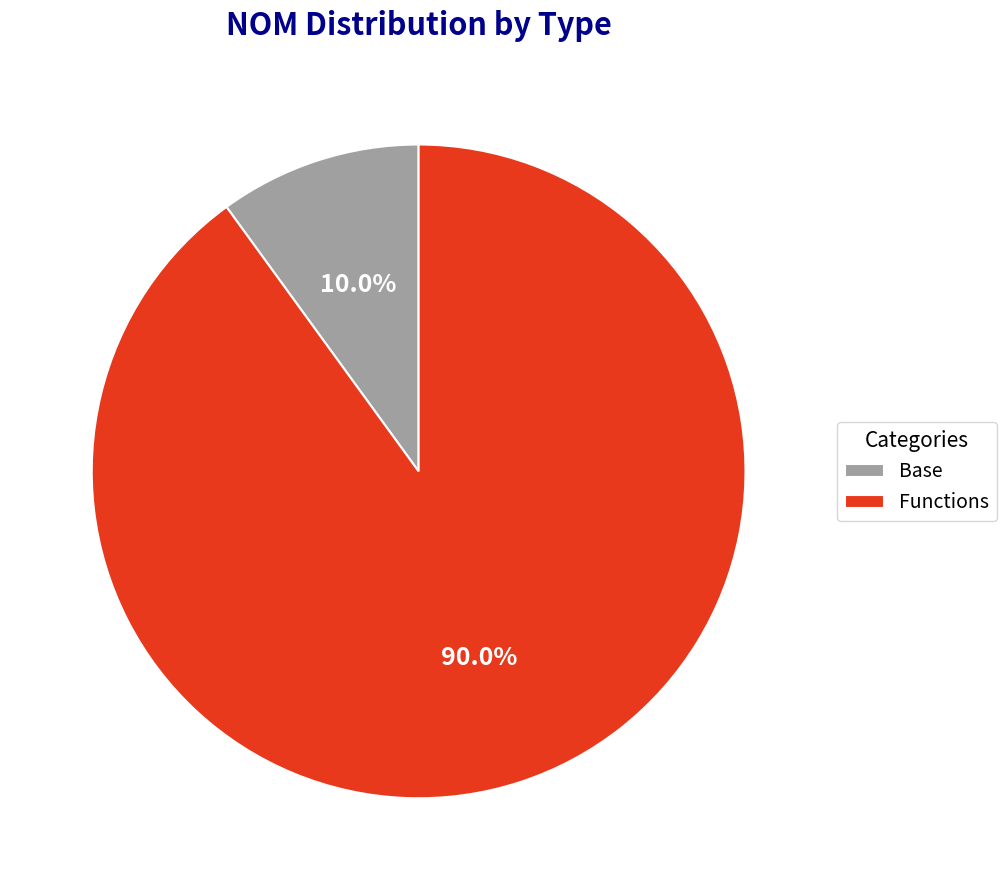

What percentage is the Base slice, to the nearest percent?

10%